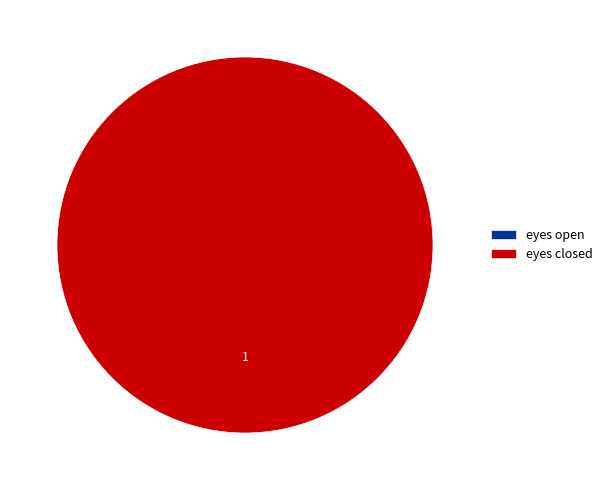

How many slices are in this pie chart?

2